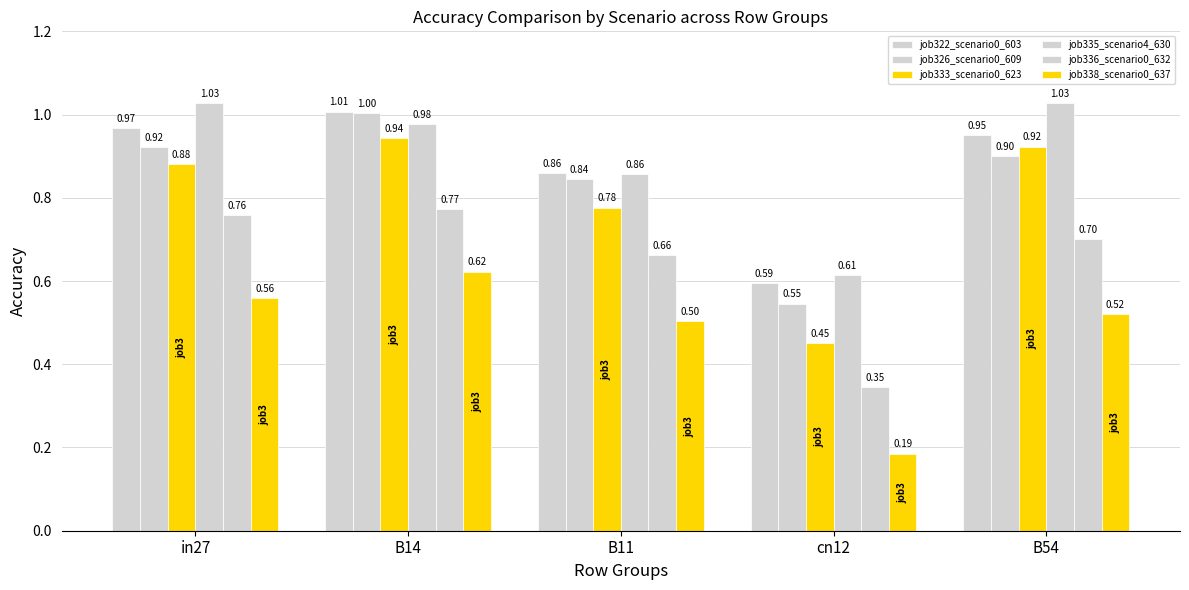

The value of job338_scenario0_637 at cn12 is 0.1. True or false?

False